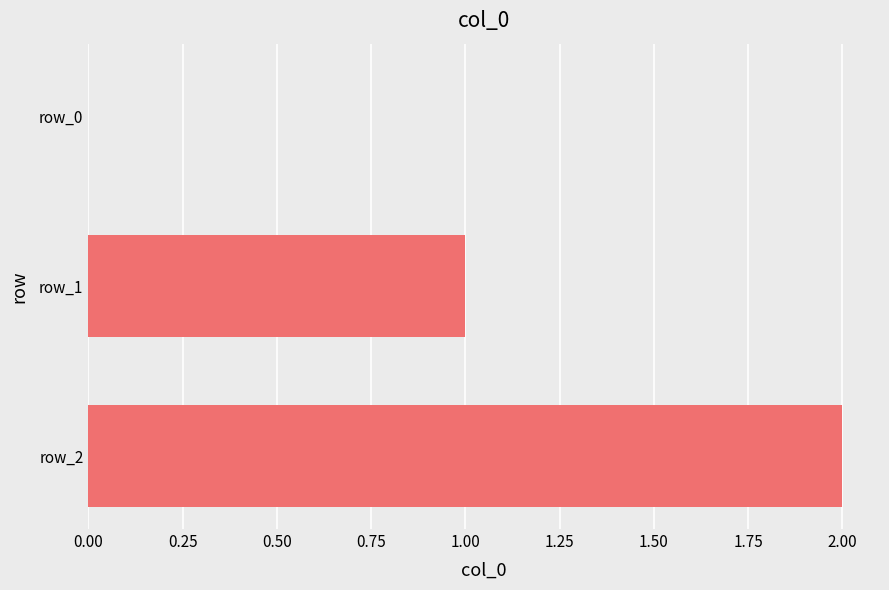

The chart shows a value of -1 at row_0. True or false?

False